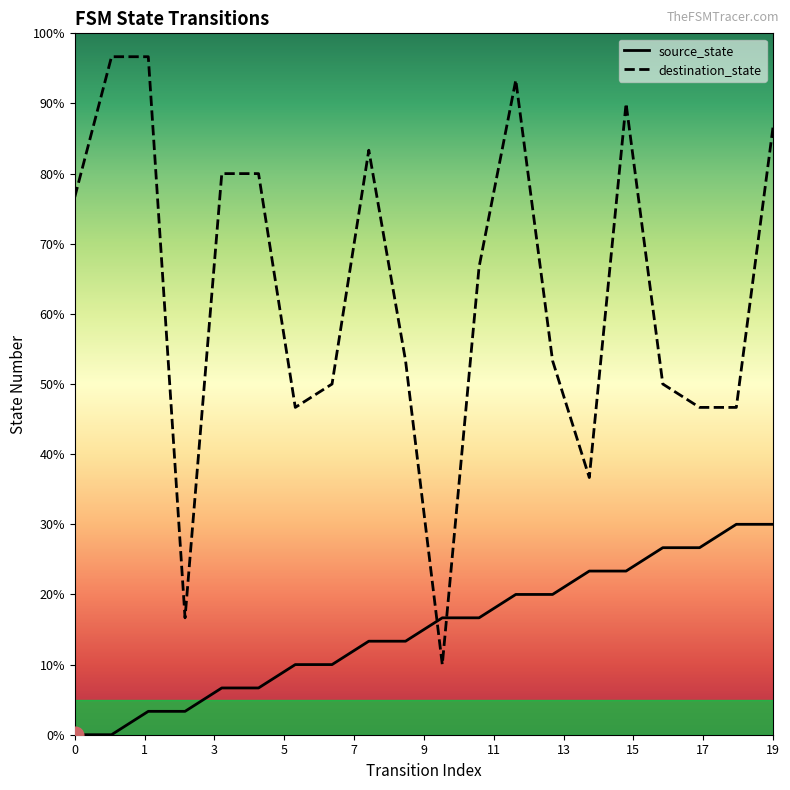

Reading left to right, what are all the values shown in this chart?

source_state: 0	0	1	1	2	2	3	3	4	4	5	5	6	6	7	7	8	8	9	9
destination_state: 23	29	29	5	24	24	14	15	25	16	3	20	28	16	11	27	15	14	14	26